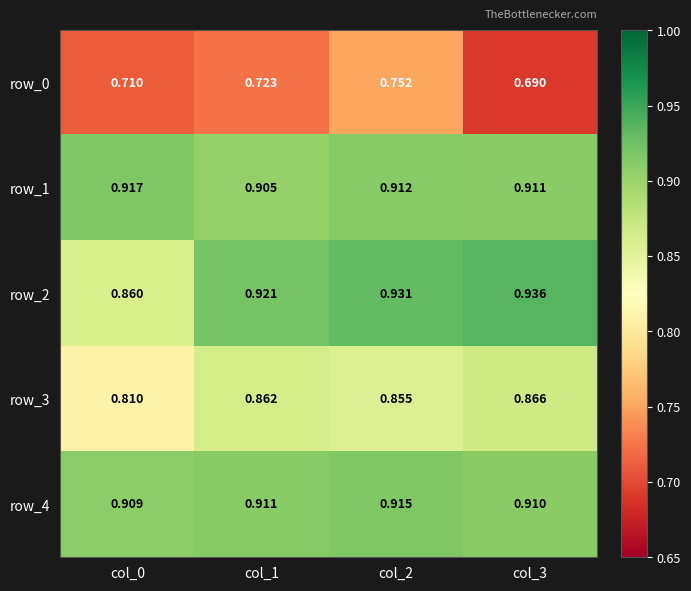

Count the row_0 values in the range 0 to 1.

4